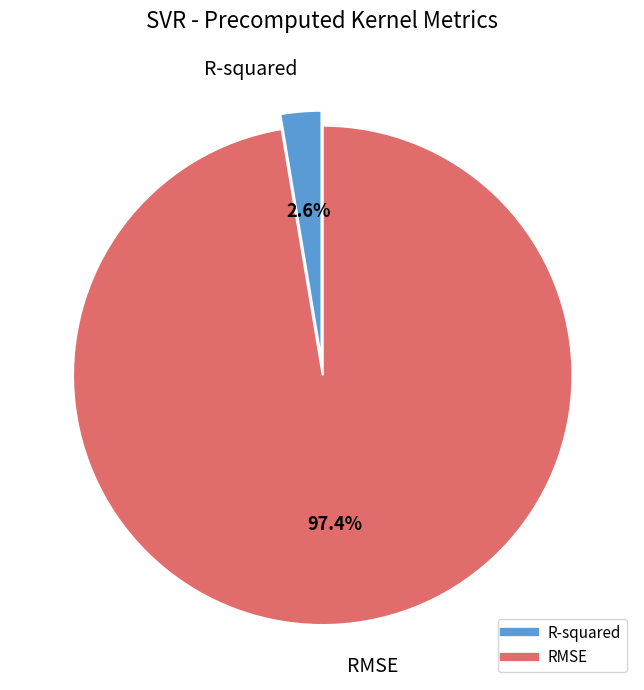

How many segments does this pie chart have?

2